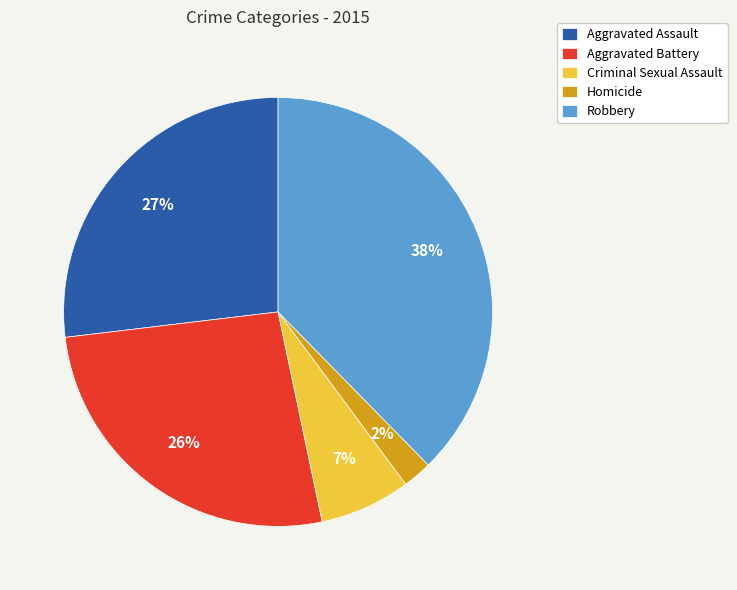

To the nearest percent, what is the difference between the Aggravated Battery and Homicide slice percentages?

24%